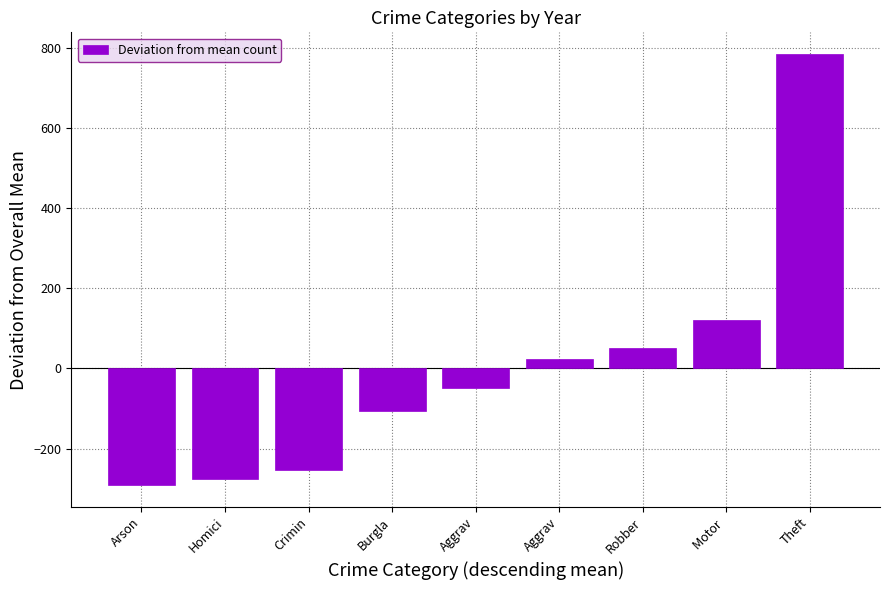

Between Motor  and Aggrav, which is larger?

Motor 